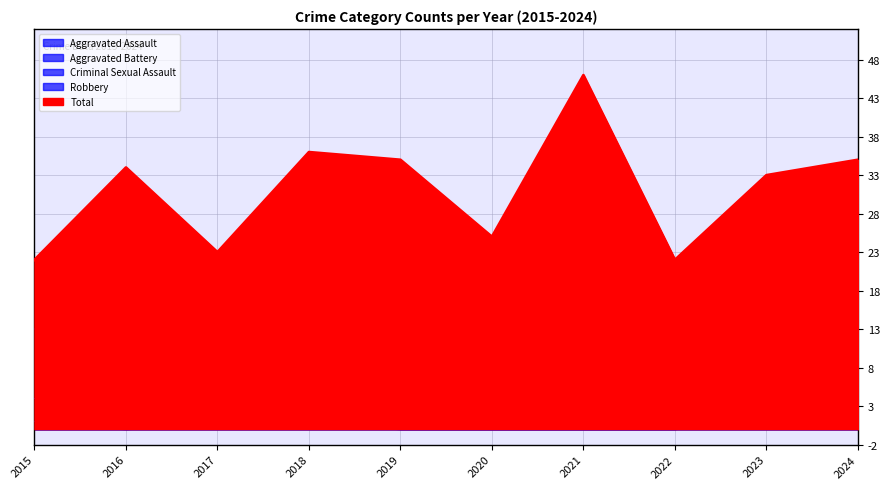

What is the value of the Total point at the 7th from the left?

46